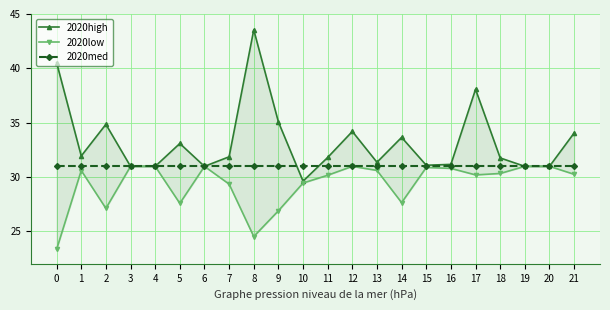

What is the average value of the 2020med series?

31.0